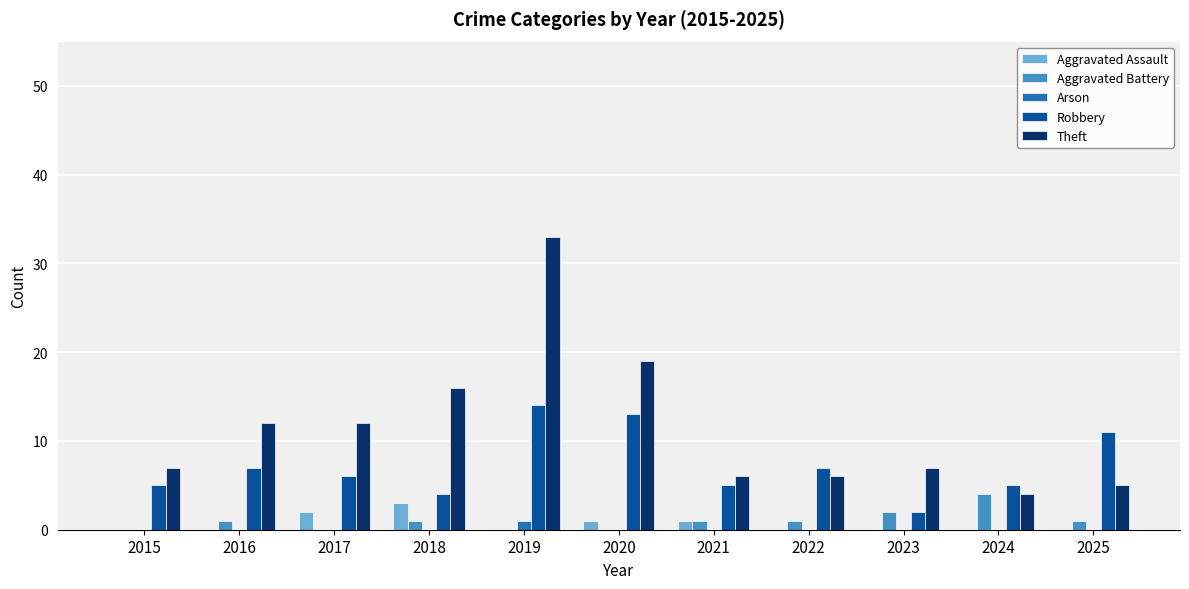

What is the sum of all Aggravated Assault values?

7